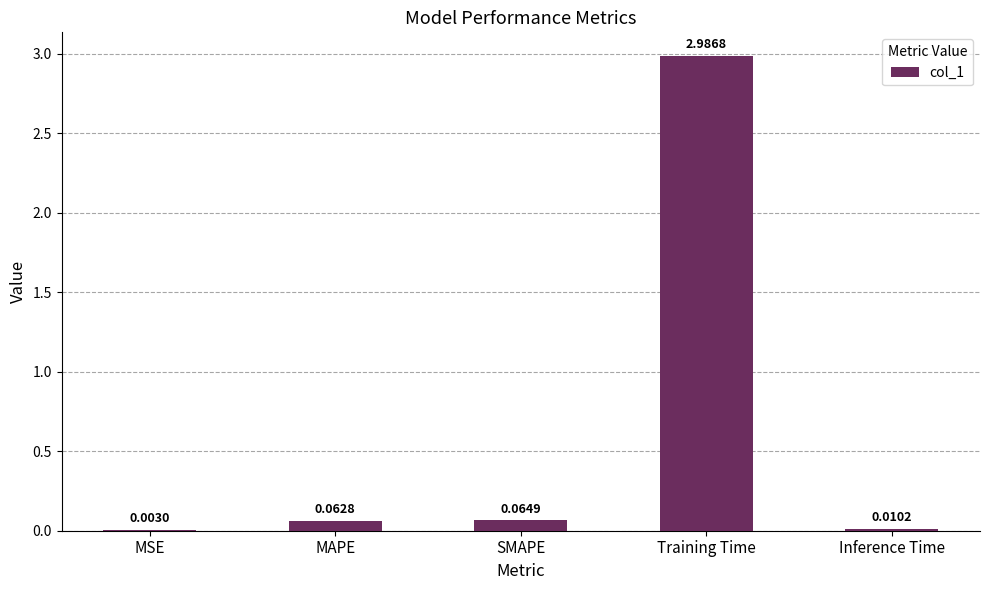

Where is the data nearest to the value 1?

SMAPE